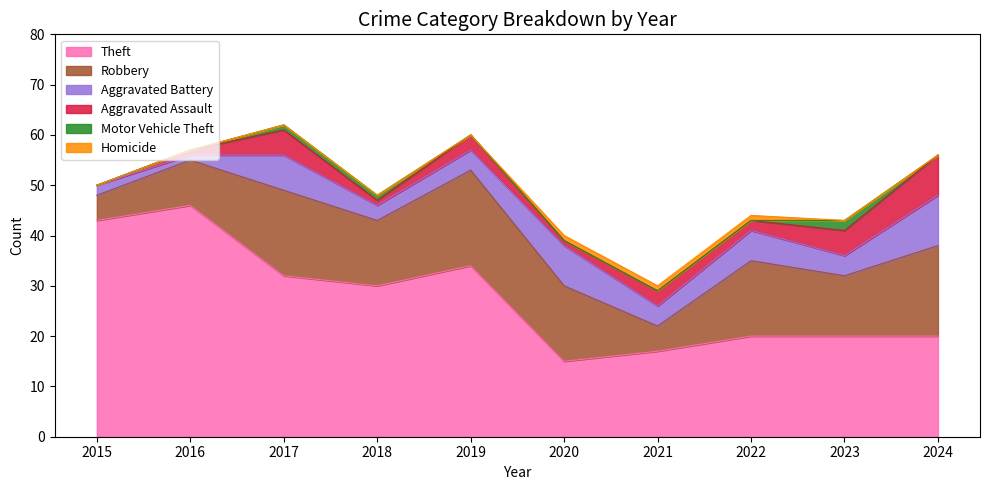

What is the average value of the Theft series?

28